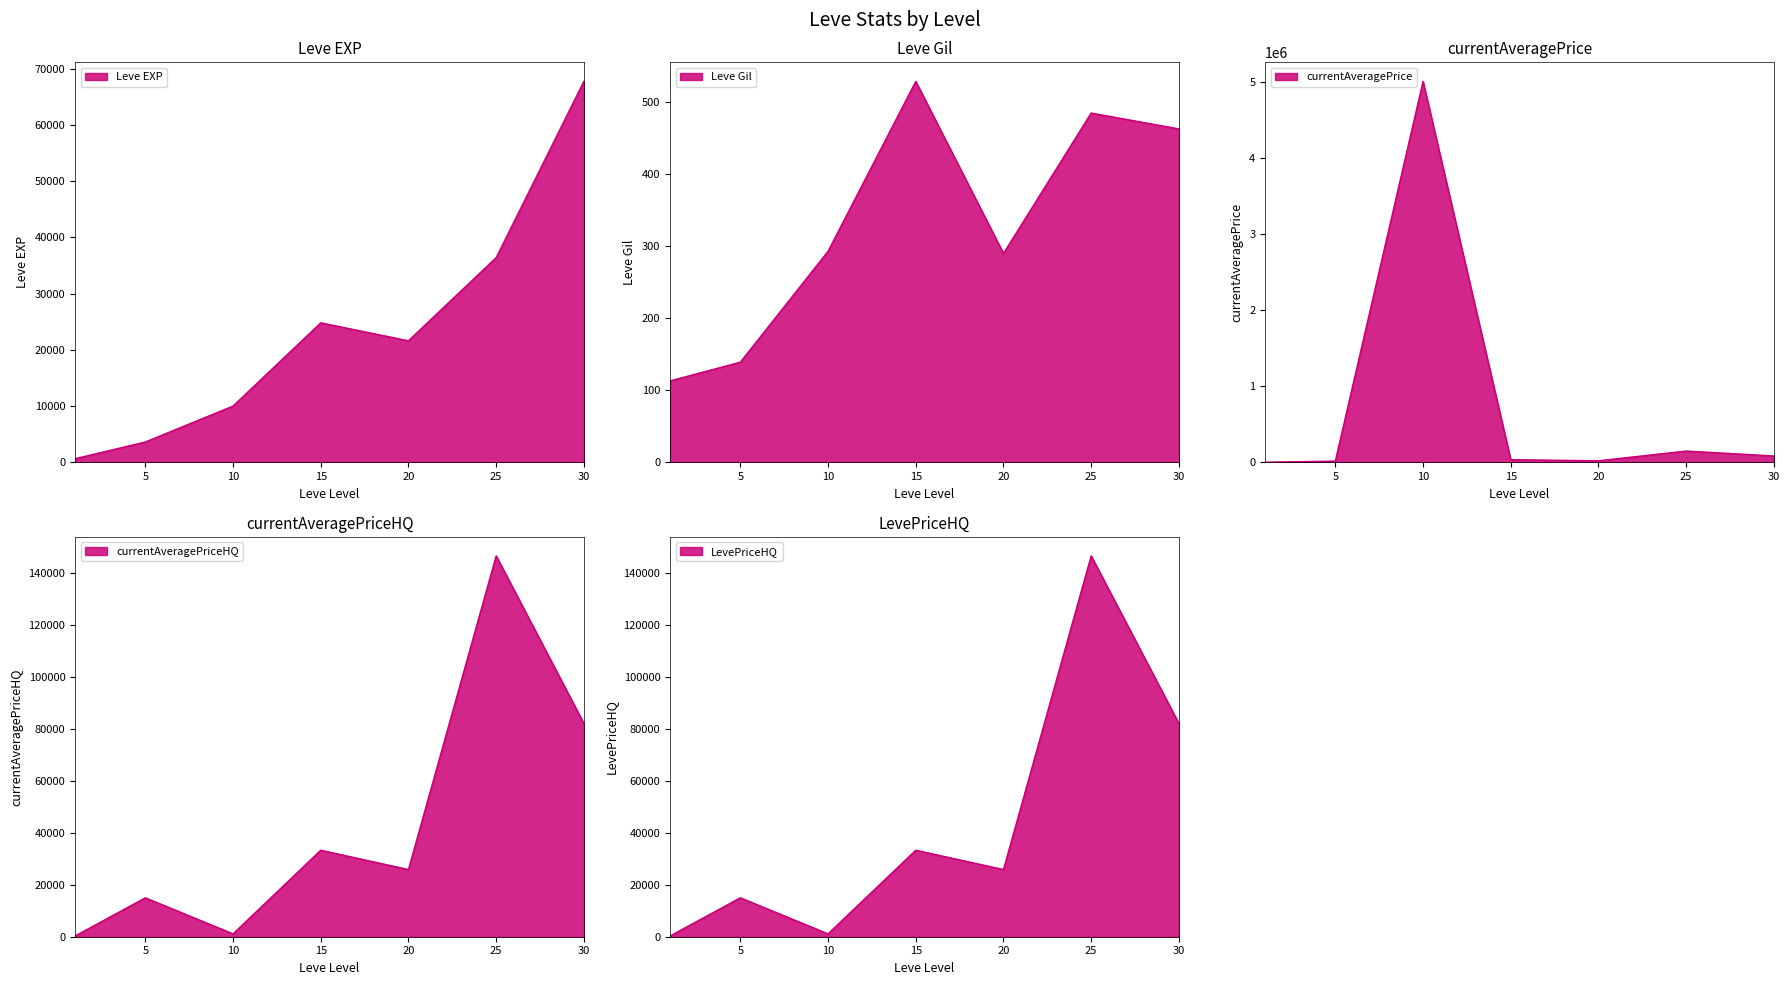

At 5, list the series in order from largest to smallest.

currentAveragePrice, currentAveragePriceHQ, LevePriceHQ, Leve EXP, Leve Gil